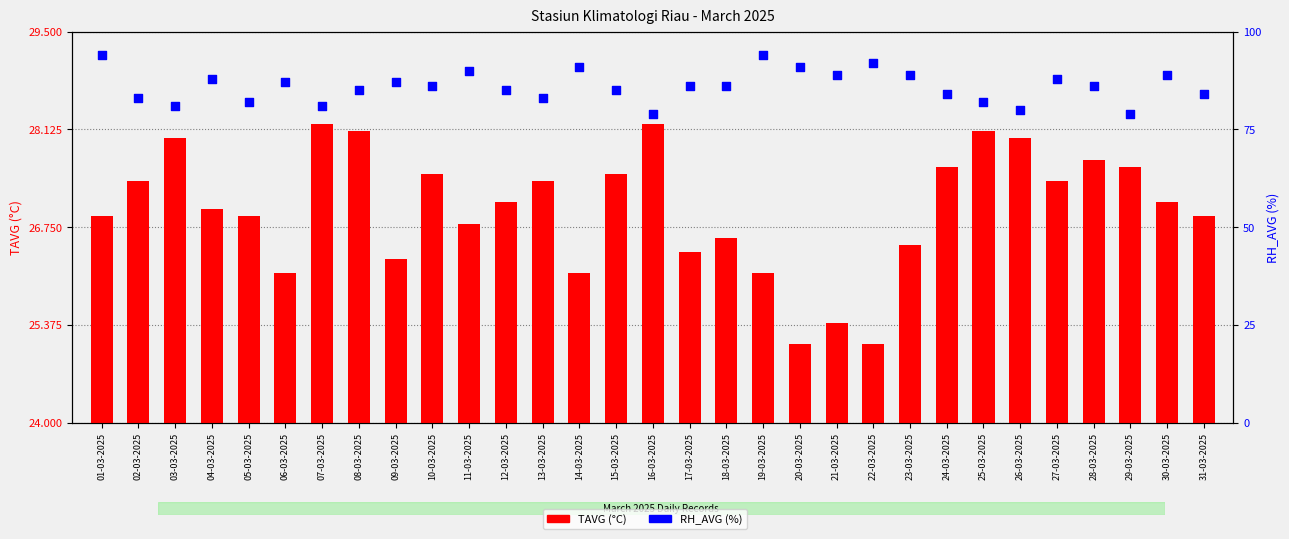

Is the value of TAVG (°C) at 21-03-2025 greater than the value of RH_AVG (%) at 13-03-2025?

No